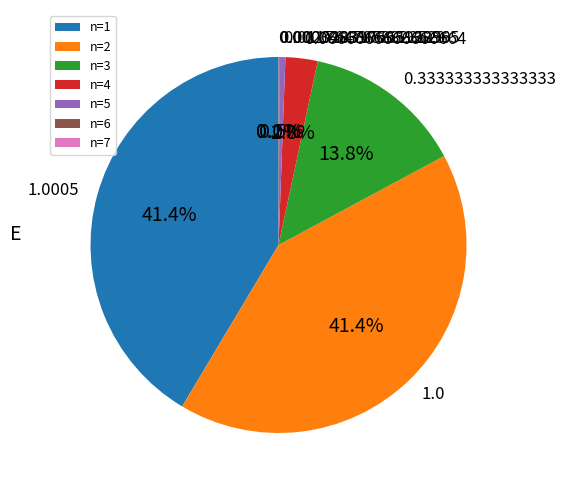

Do n=1 and n=3 together represent more than half of the pie?

Yes